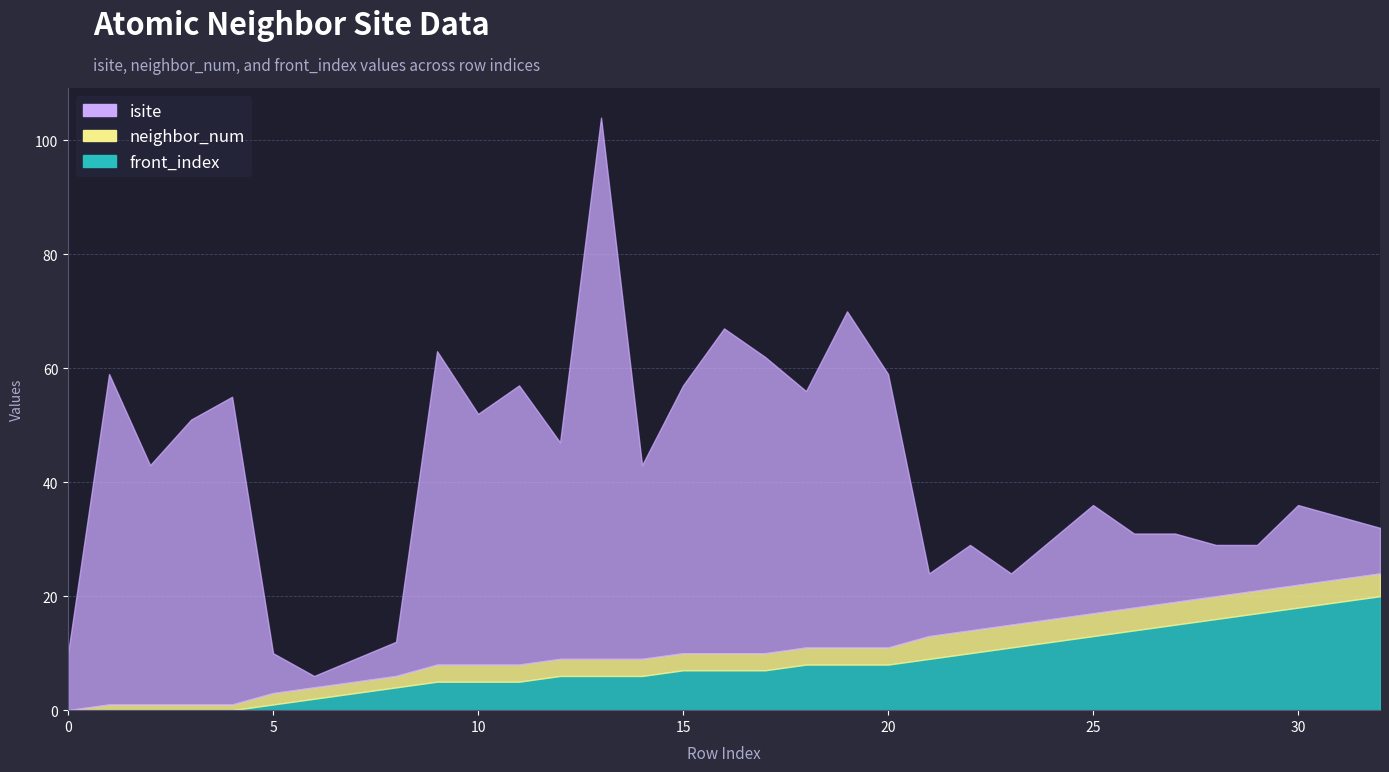

What is the sum of the neighbor_num values at 9 and 25?

7